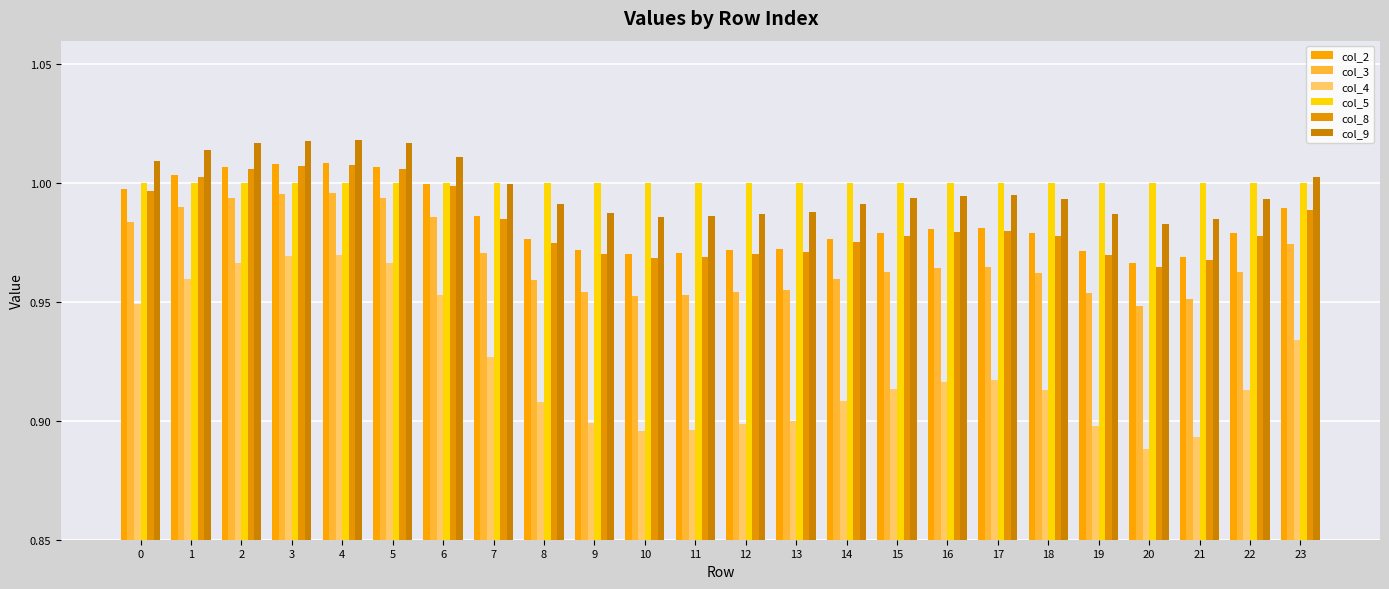

Count the number of data series in this chart.

6